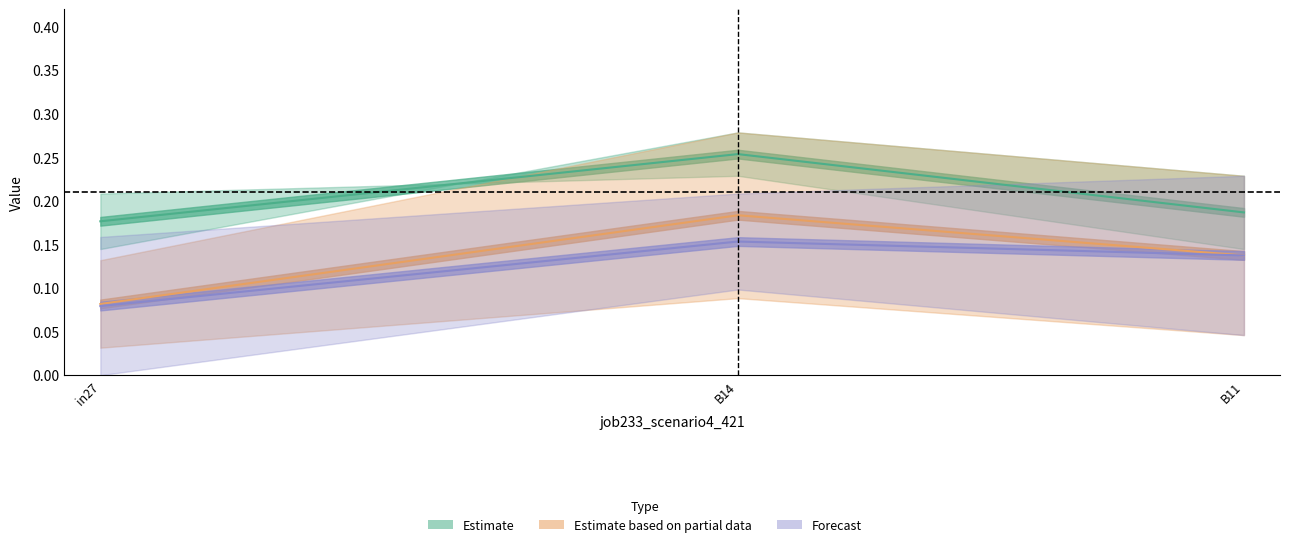

What is the approximate value of job220_scenario0_398 at B14?

0.2